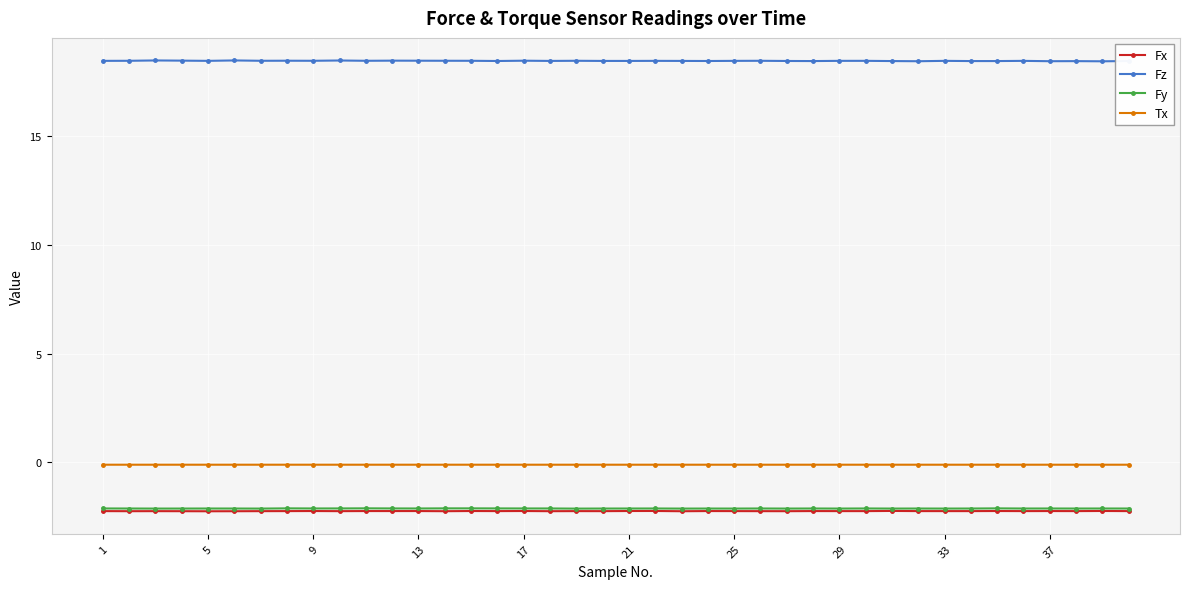

Does the chart have visible grid lines?

Yes